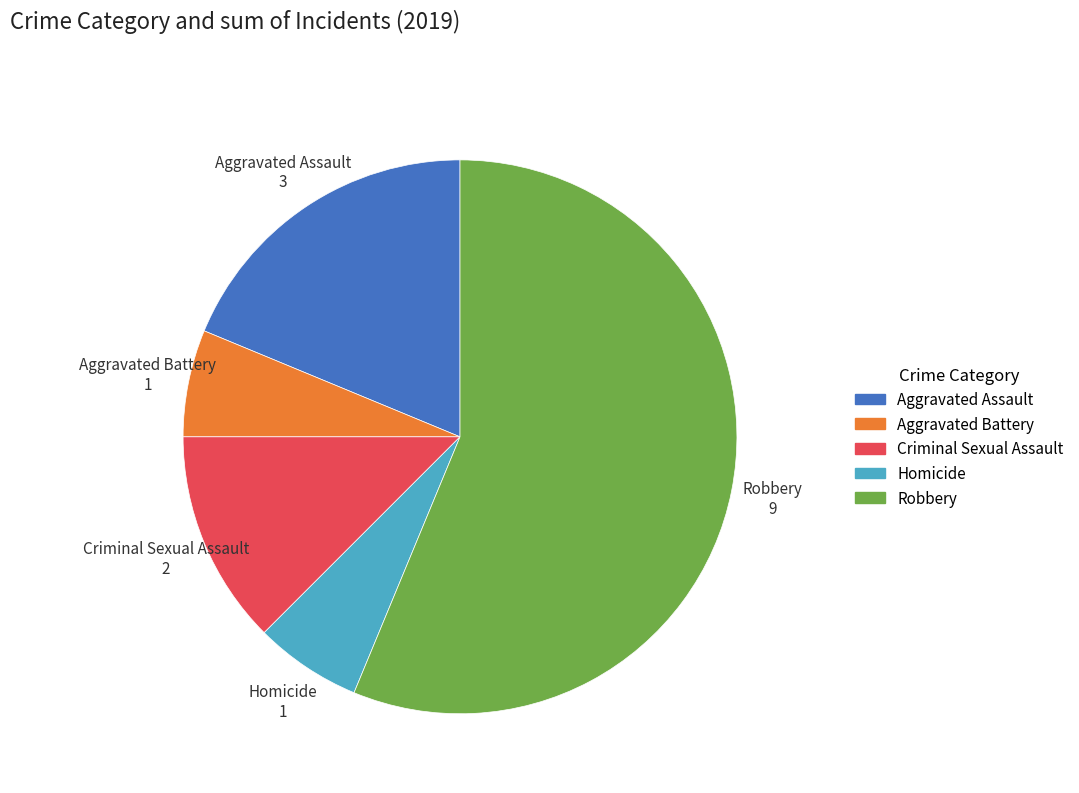

Does Criminal Sexual Assault account for over 50% of the chart?

No